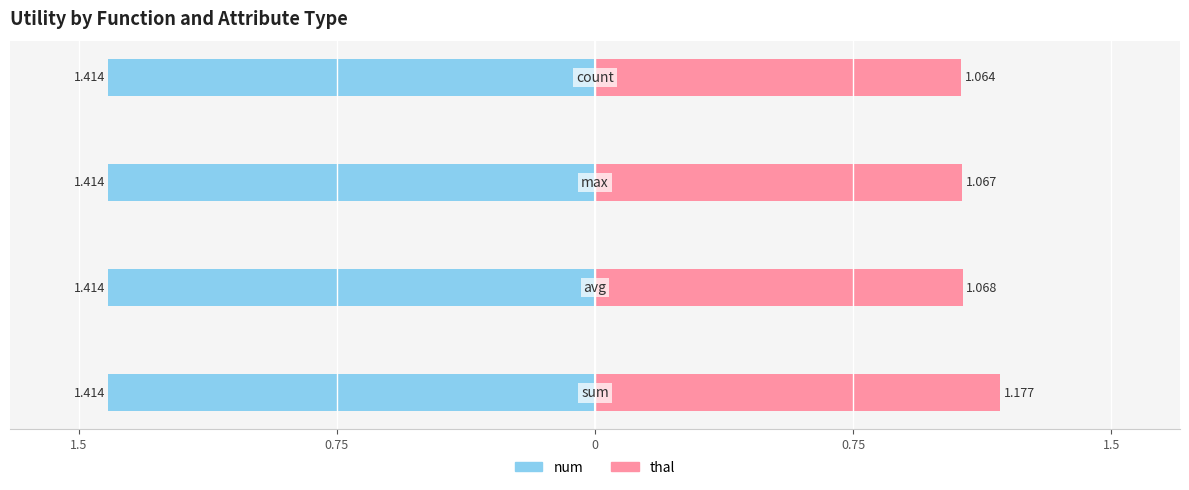

Which series has the widest spread of values?

thal